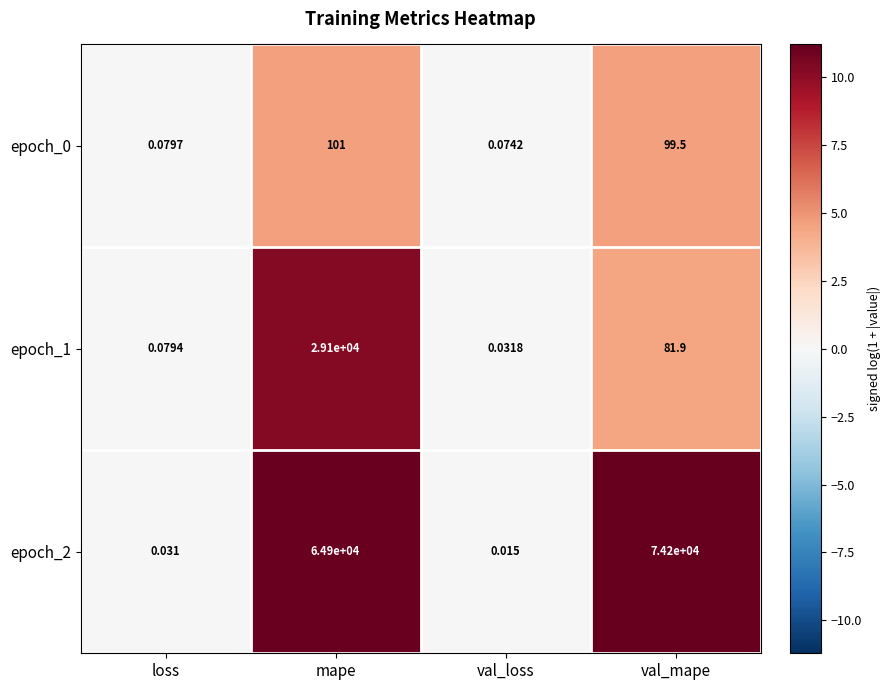

Is the value of epoch_2 at loss greater than the value of epoch_0 at loss?

No